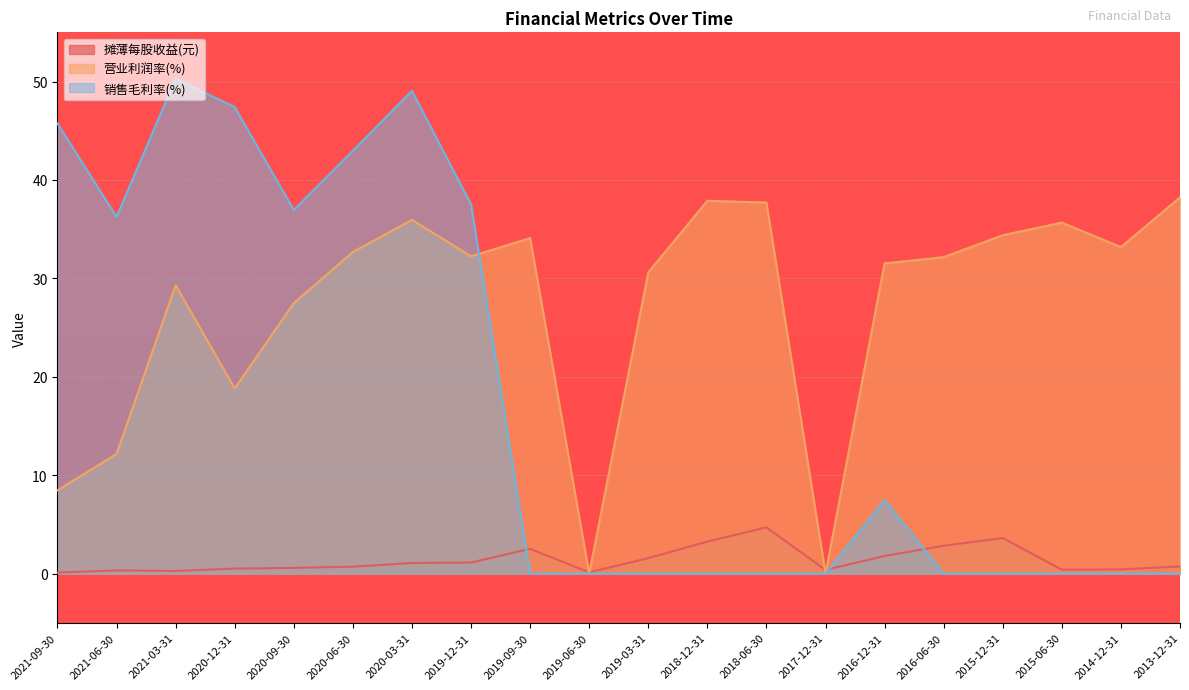

In 营业利润率(%), how many points are lower than both neighbors (excluding endpoints)?

5